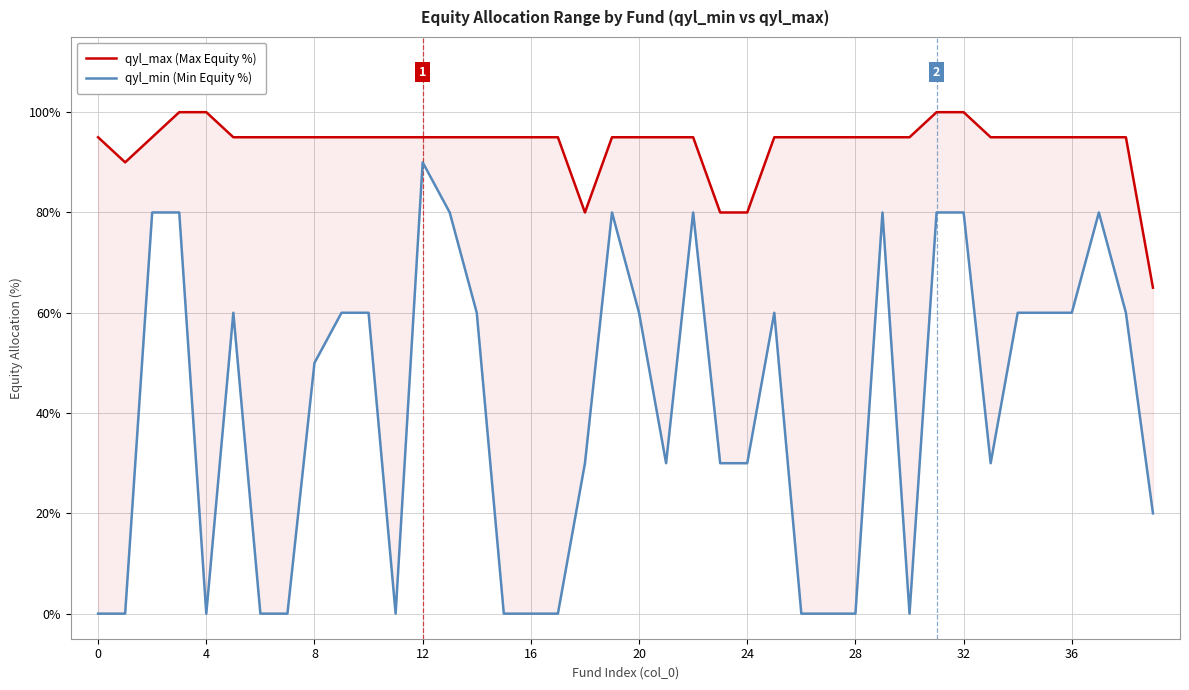

Which series has the largest total across all categories?

qyl_max (Max Equity %)